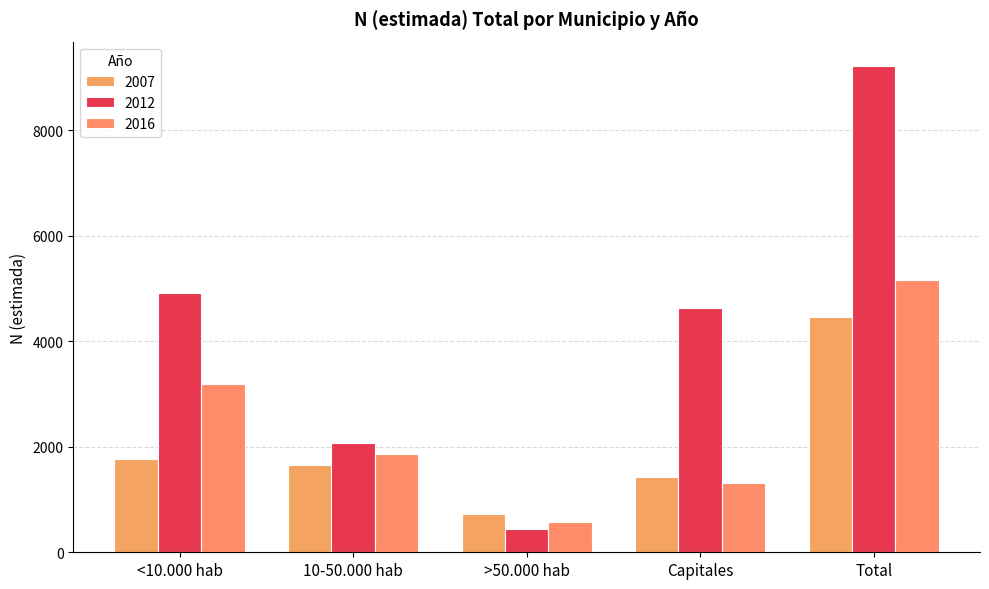

How many groups of bars are there?

5